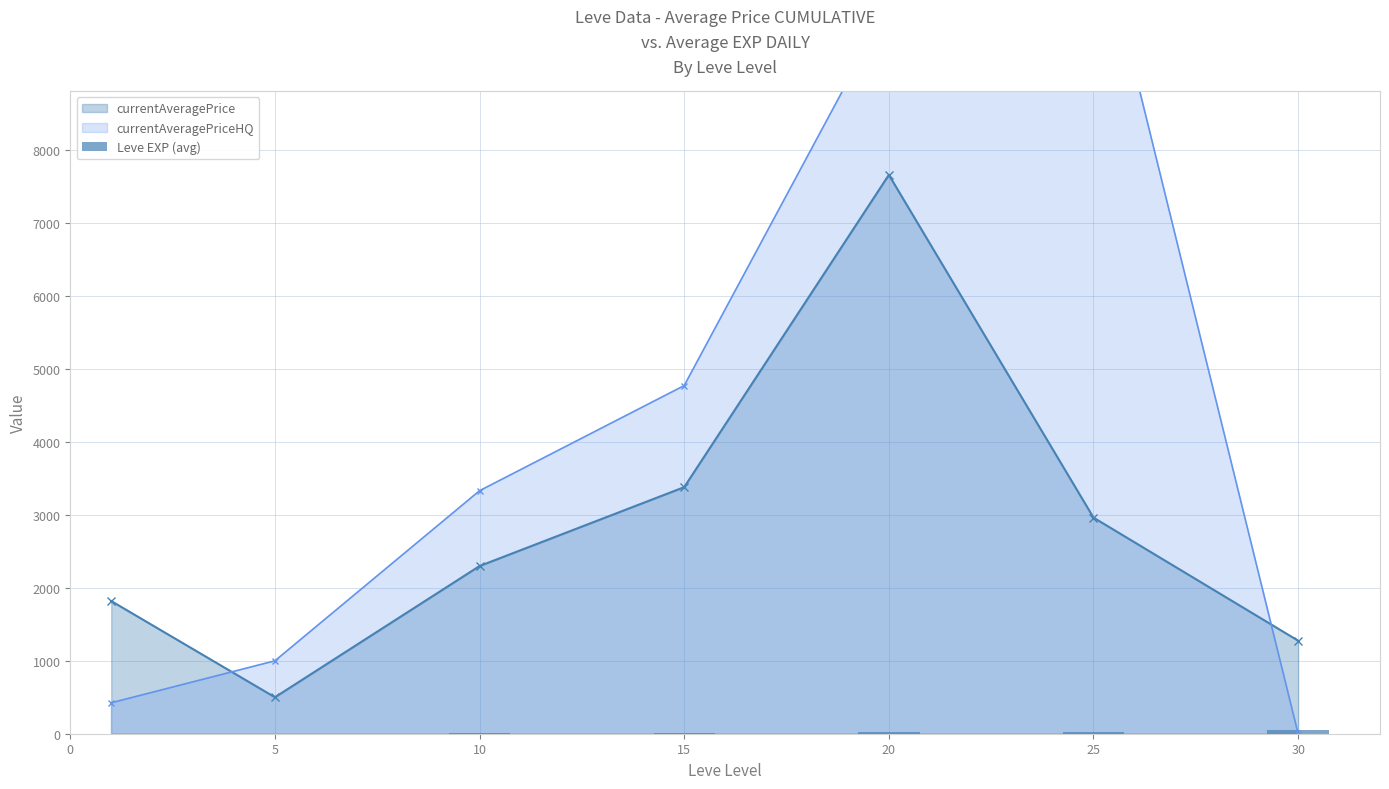

At which label is the value closest to 24?

25